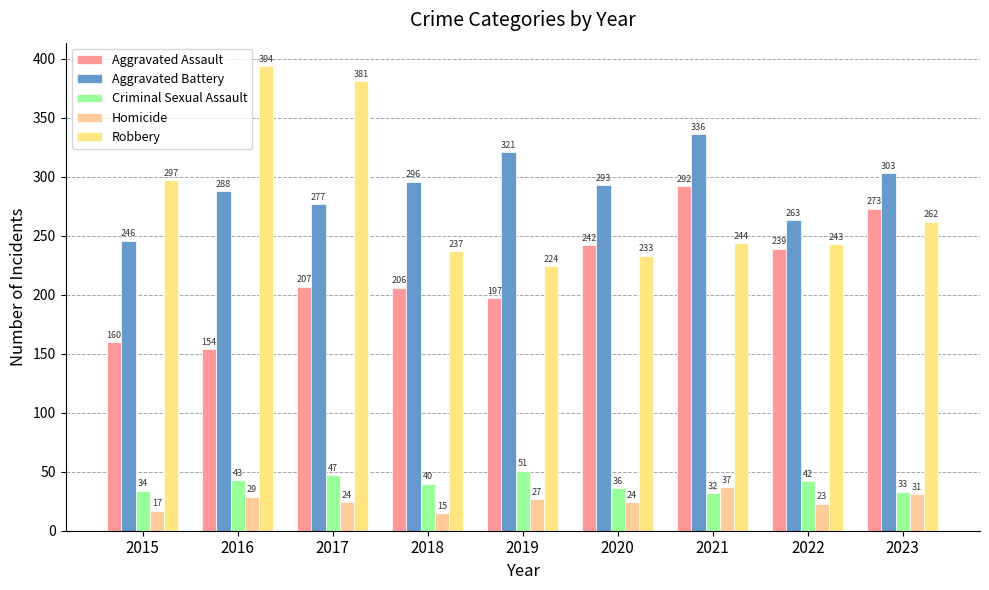

The value of Criminal Sexual Assault at 2022 is 42. True or false?

True